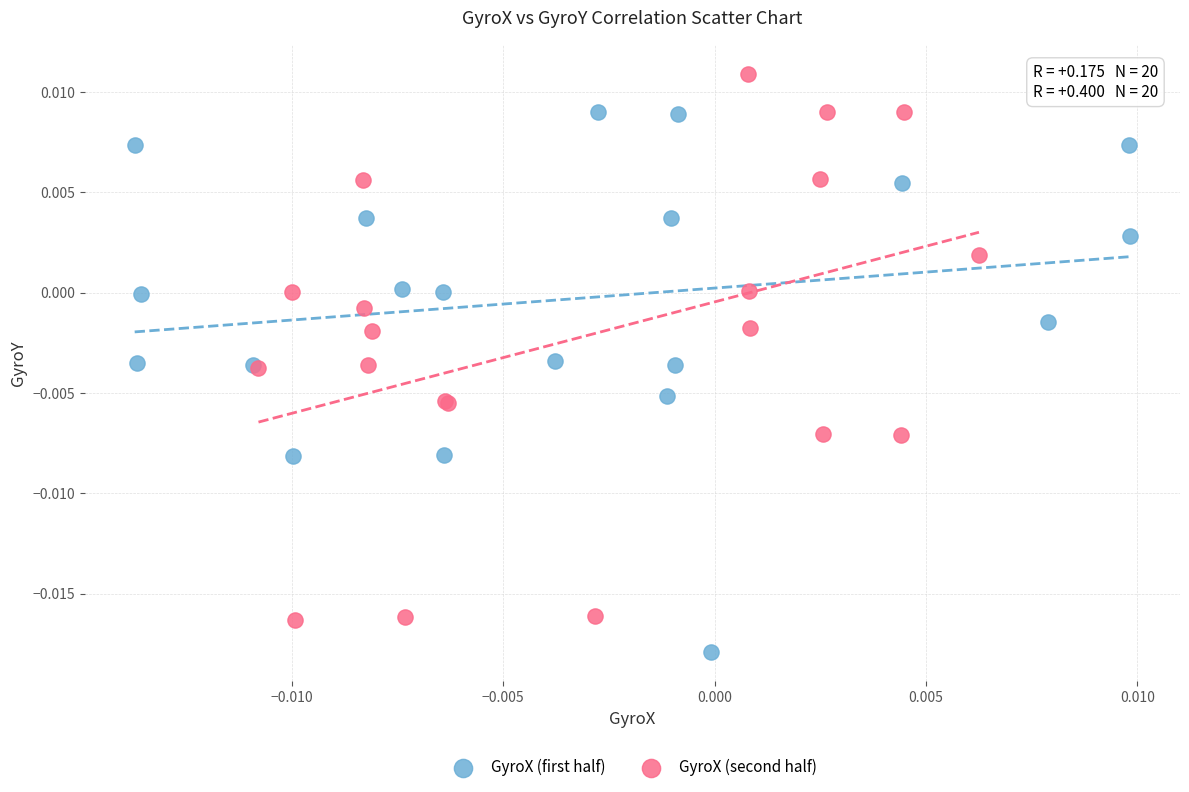

Which series contains the lowest Y value?

GyroX (first half)